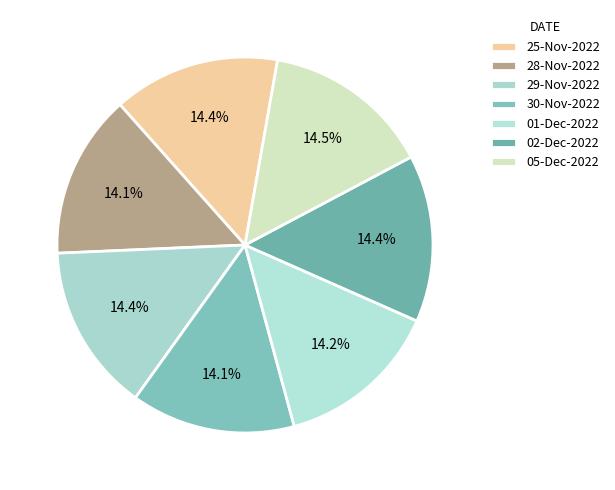

Which category has the smallest portion of the pie?

28-Nov-2022